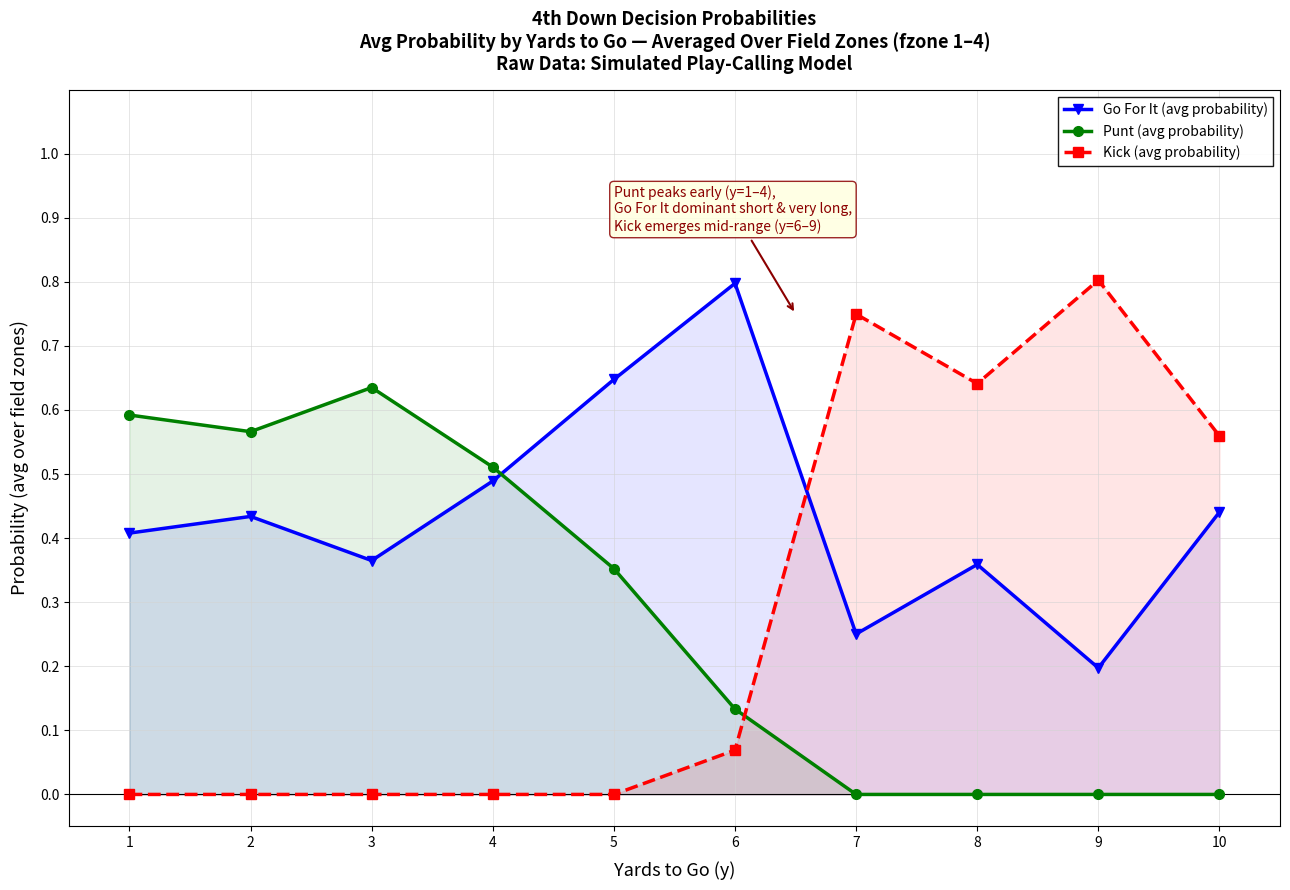

Does the chart have visible grid lines?

Yes